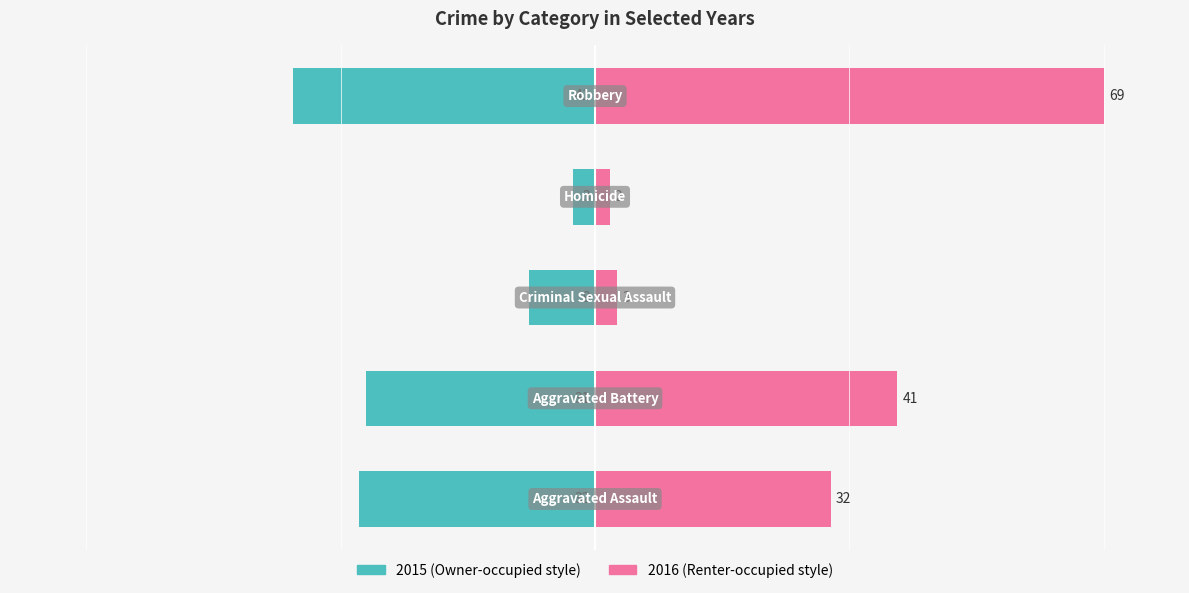

How many distinct data groups are displayed?

2